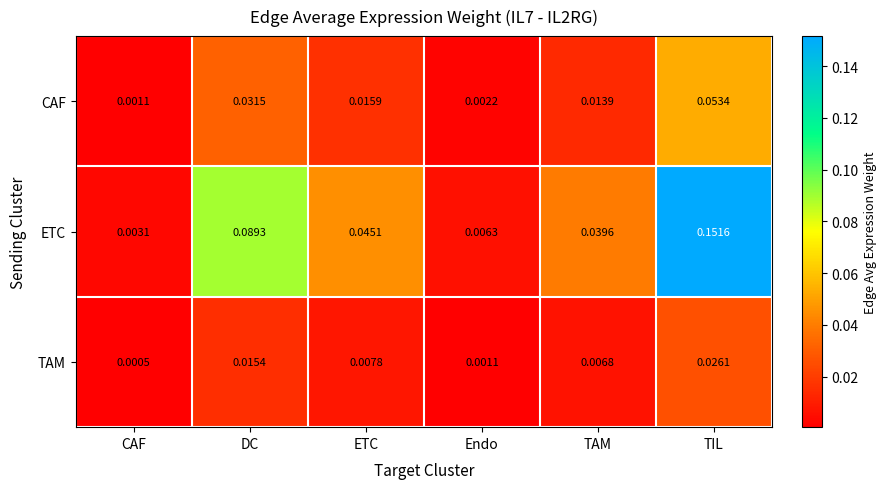

Is the value of CAF at TIL greater than the value of ETC at ETC?

Yes